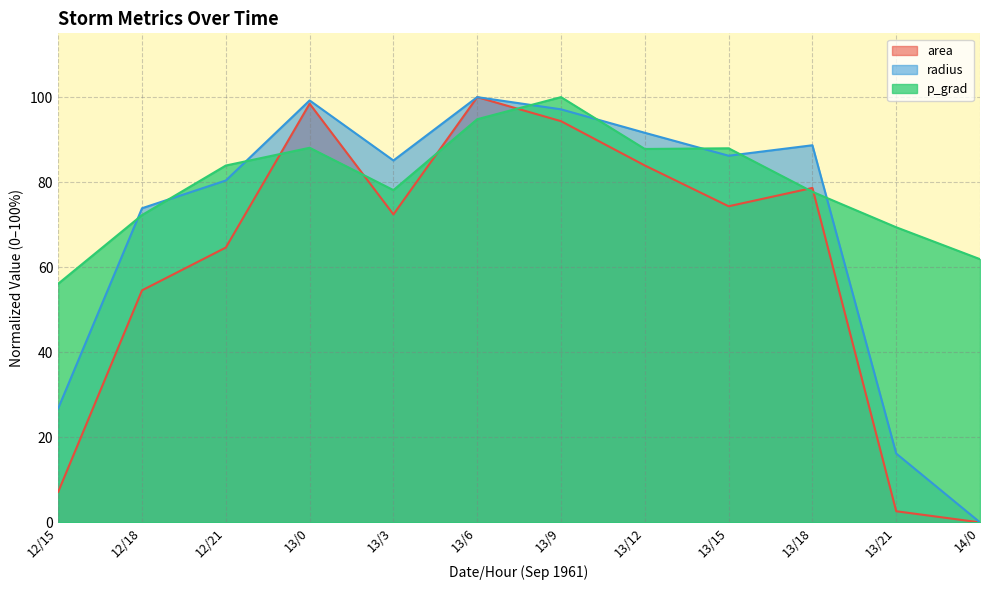

After their last crossing, which series has the higher values: p_grad or radius?

p_grad